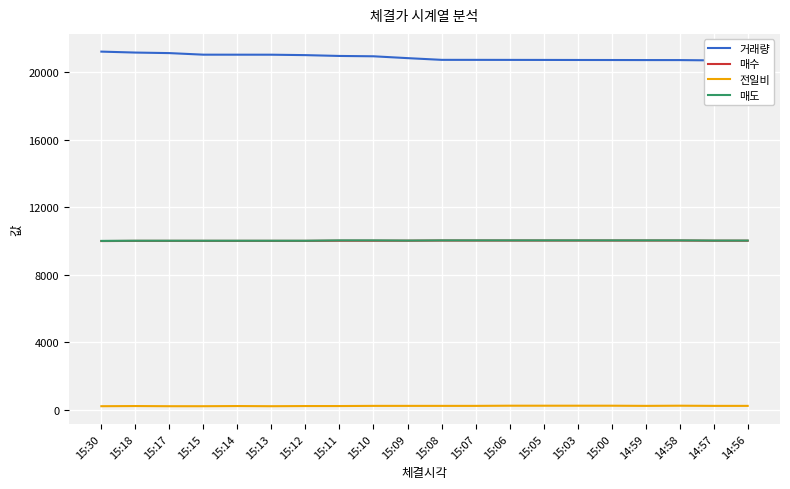

At which category is the sum across all series the highest?

15:30